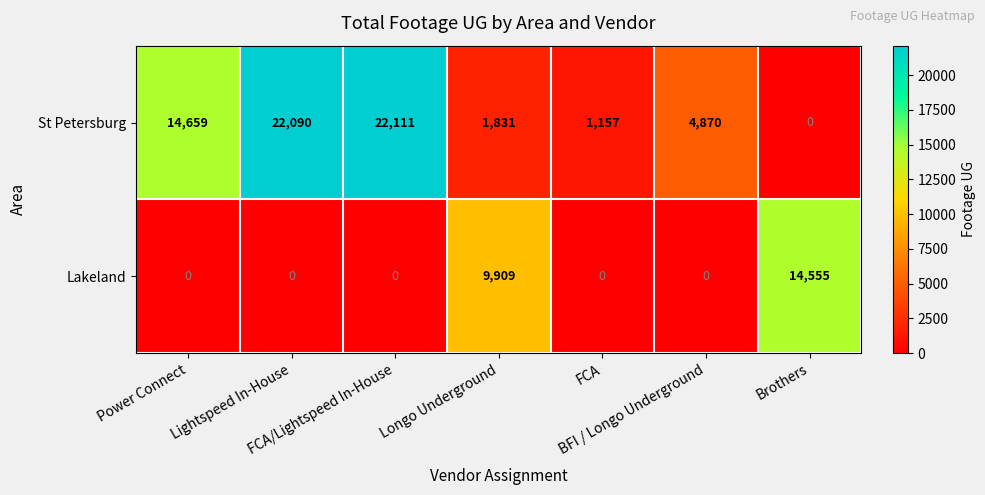

What is the maximum value shown in the chart?

22111